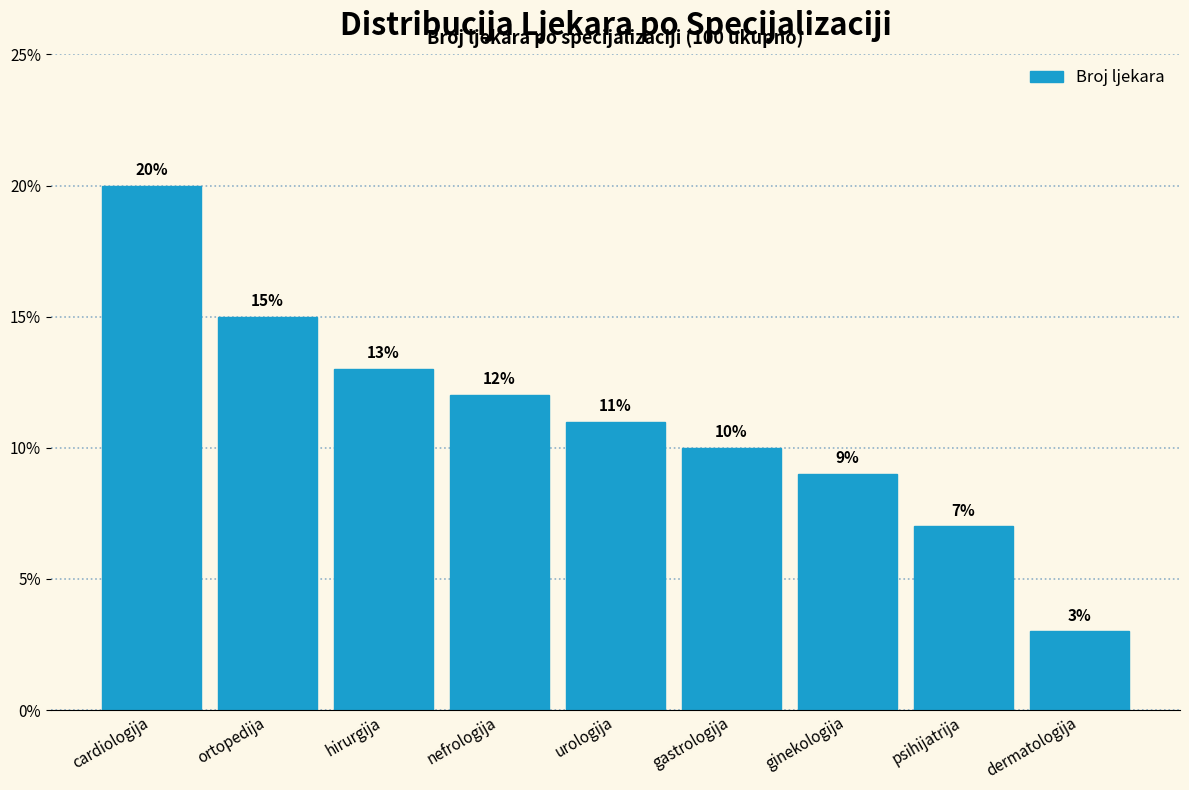

Reading left to right, list all the values displayed in this chart.

20.0	15.0	13.0	12.0	11.0	10.0	9.0	7.0	3.0